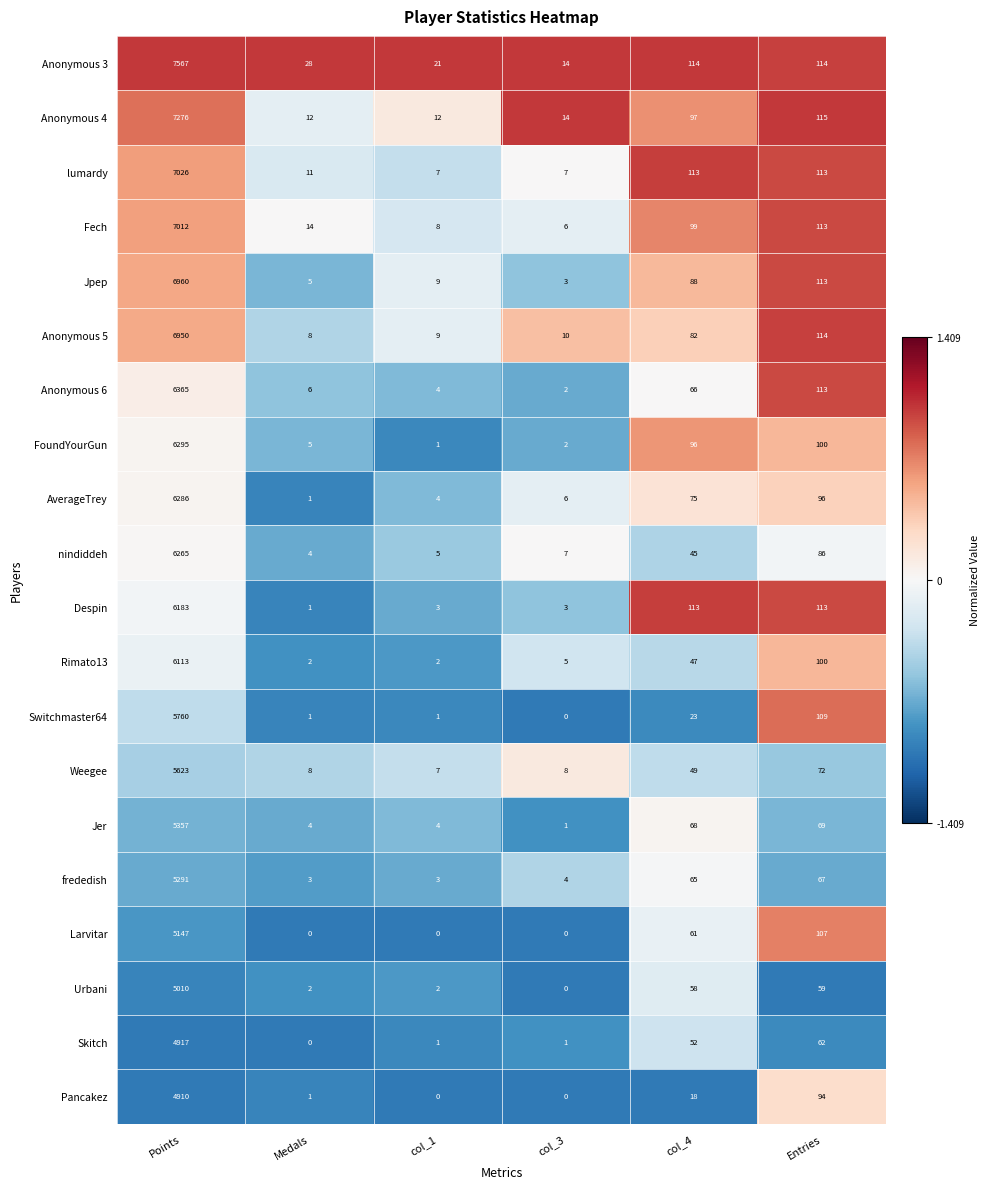

Is it true that frededish equals 5291 at Points?

True